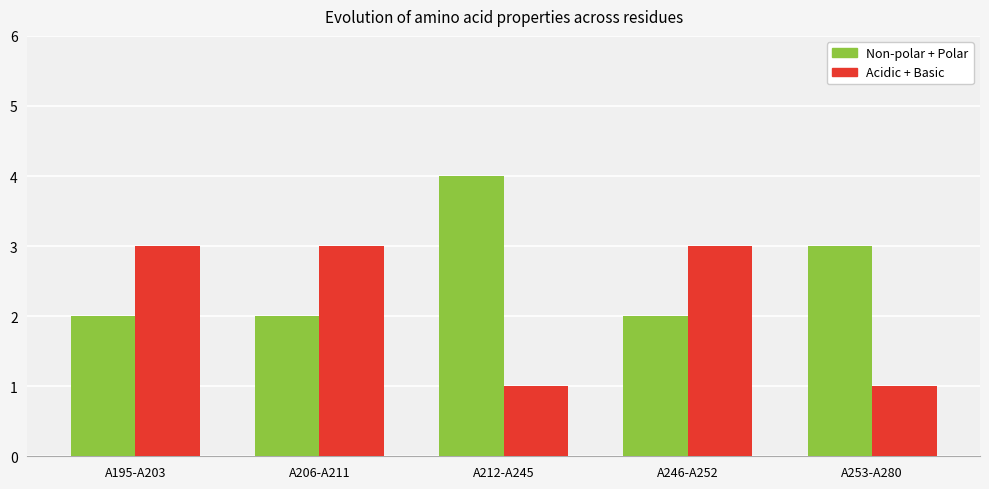

What is the label of the 1st bar from the right?

A253-A280